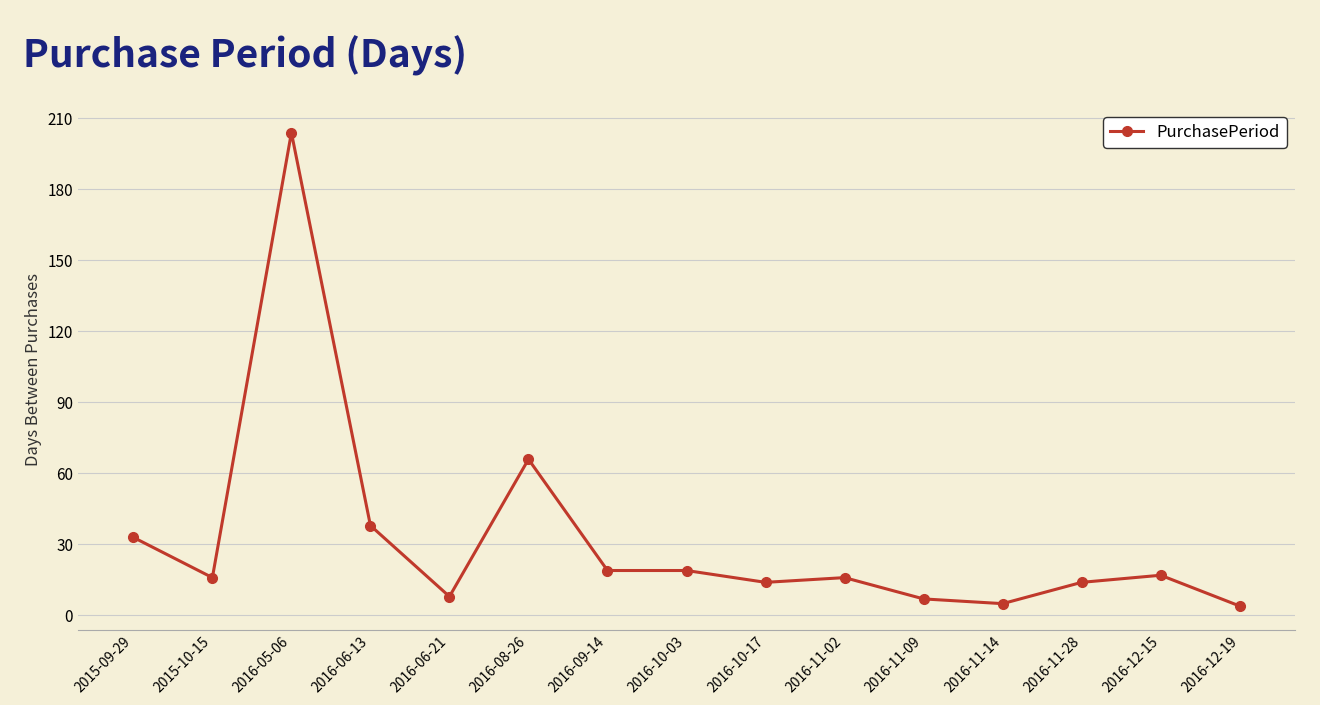

True or false: the data shows 7 at 2016-11-02.

False